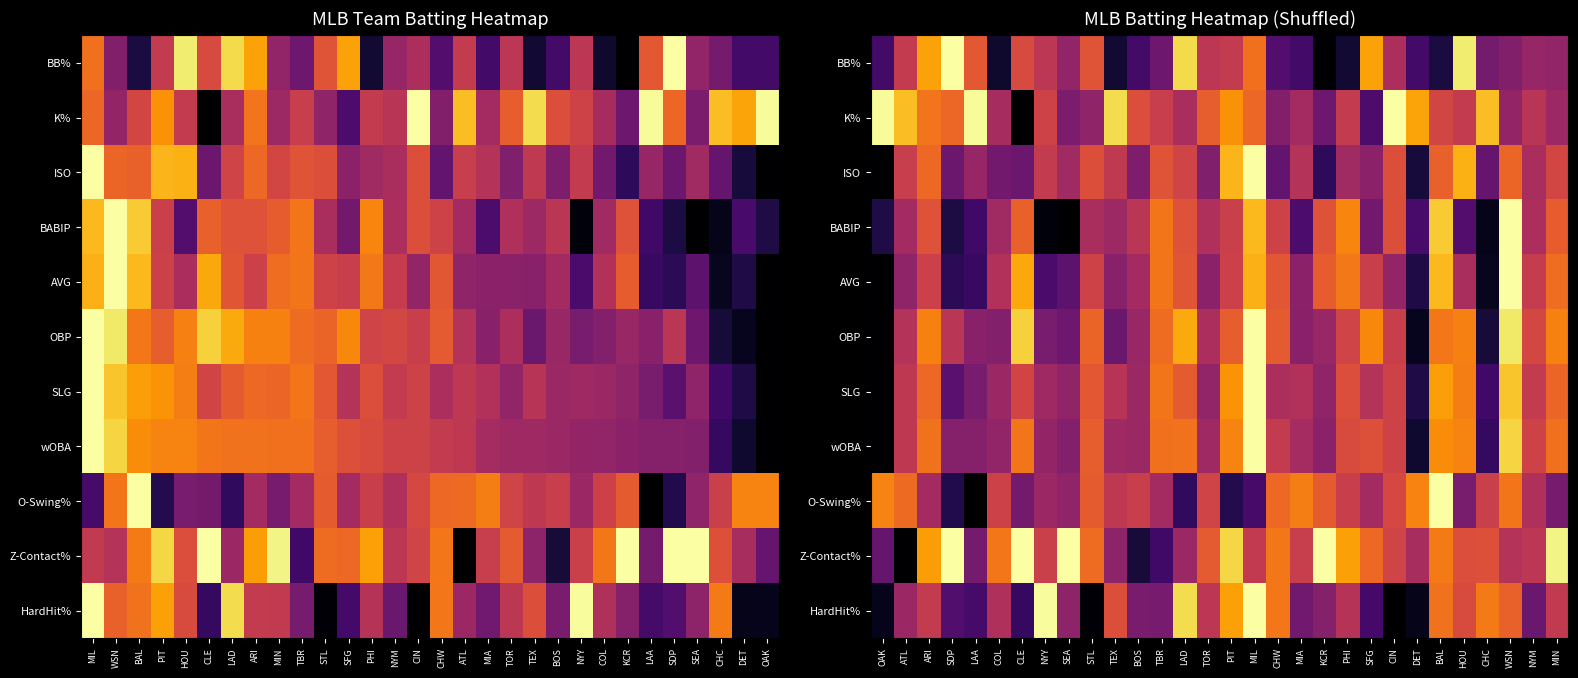

Read the O-Swing% value at MIL.

0.2